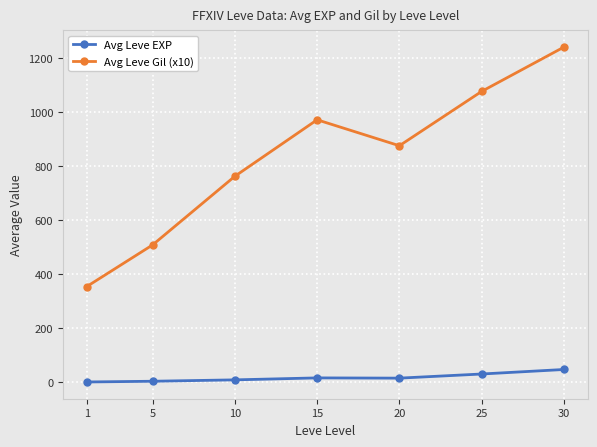

What value does the Avg Leve EXP series have at 15?

16.1